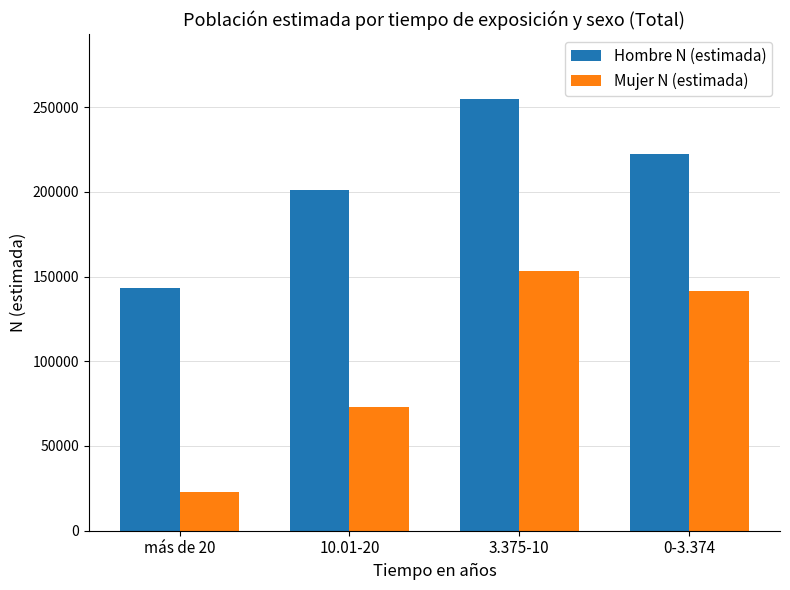

Which series has the widest spread of values?

Mujer N (estimada)